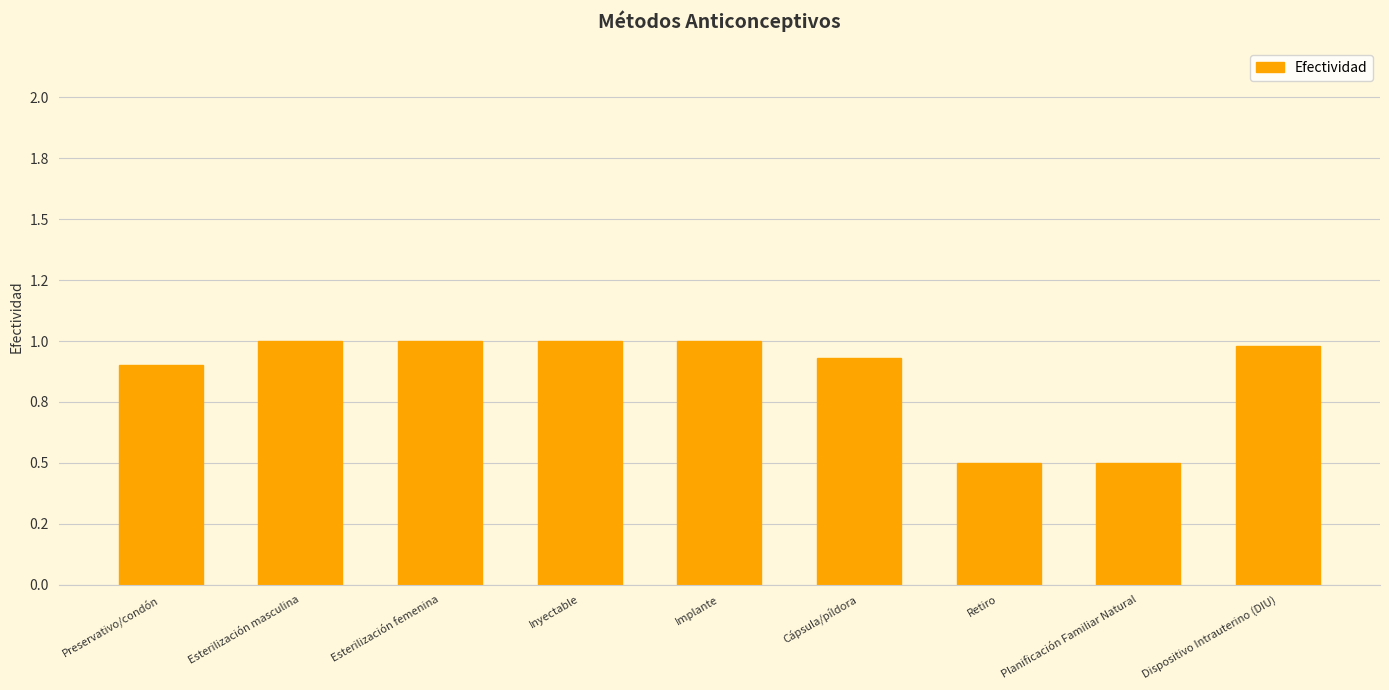

List the labels in order of value, smallest first.

Retiro, Planificación Familiar Natural, Preservativo/condón, Cápsula/píldora, Dispositivo Intrauterino (DIU), Esterilización masculina, Esterilización femenina, Inyectable, Implante